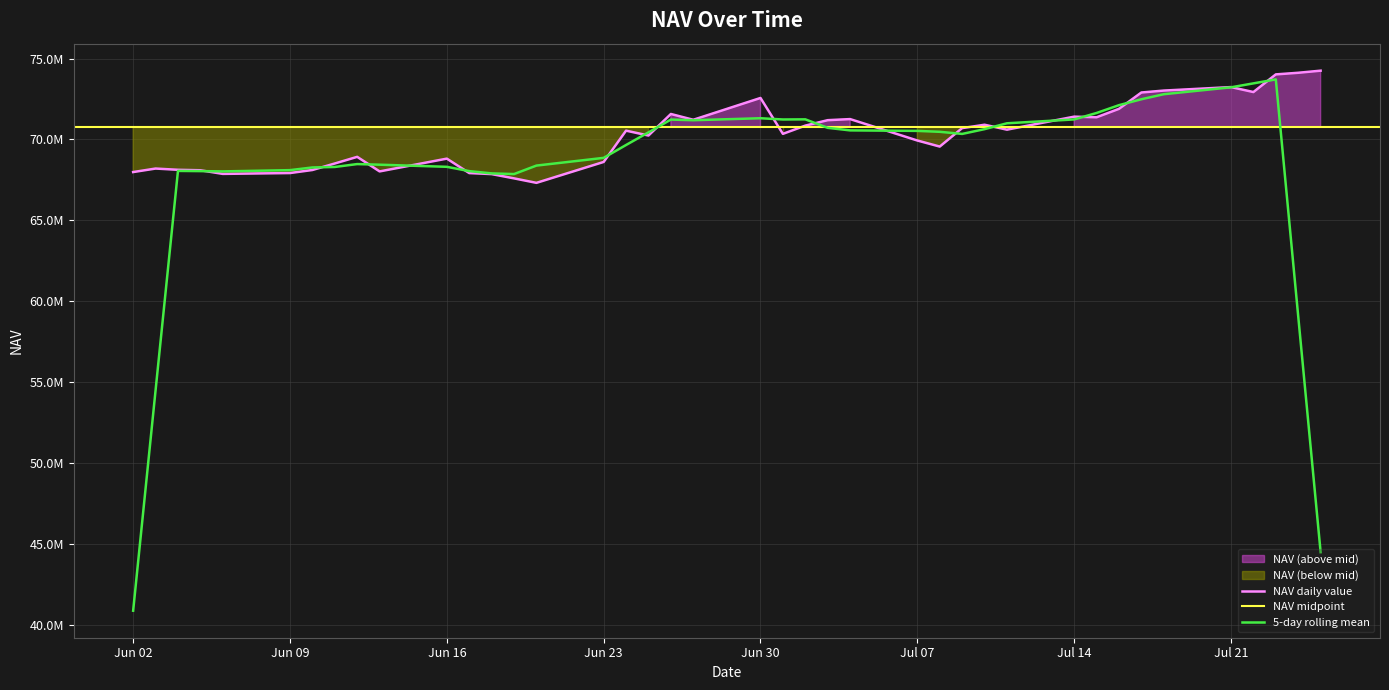

At which category does the chart reach its peak across all series?

2025-07-25